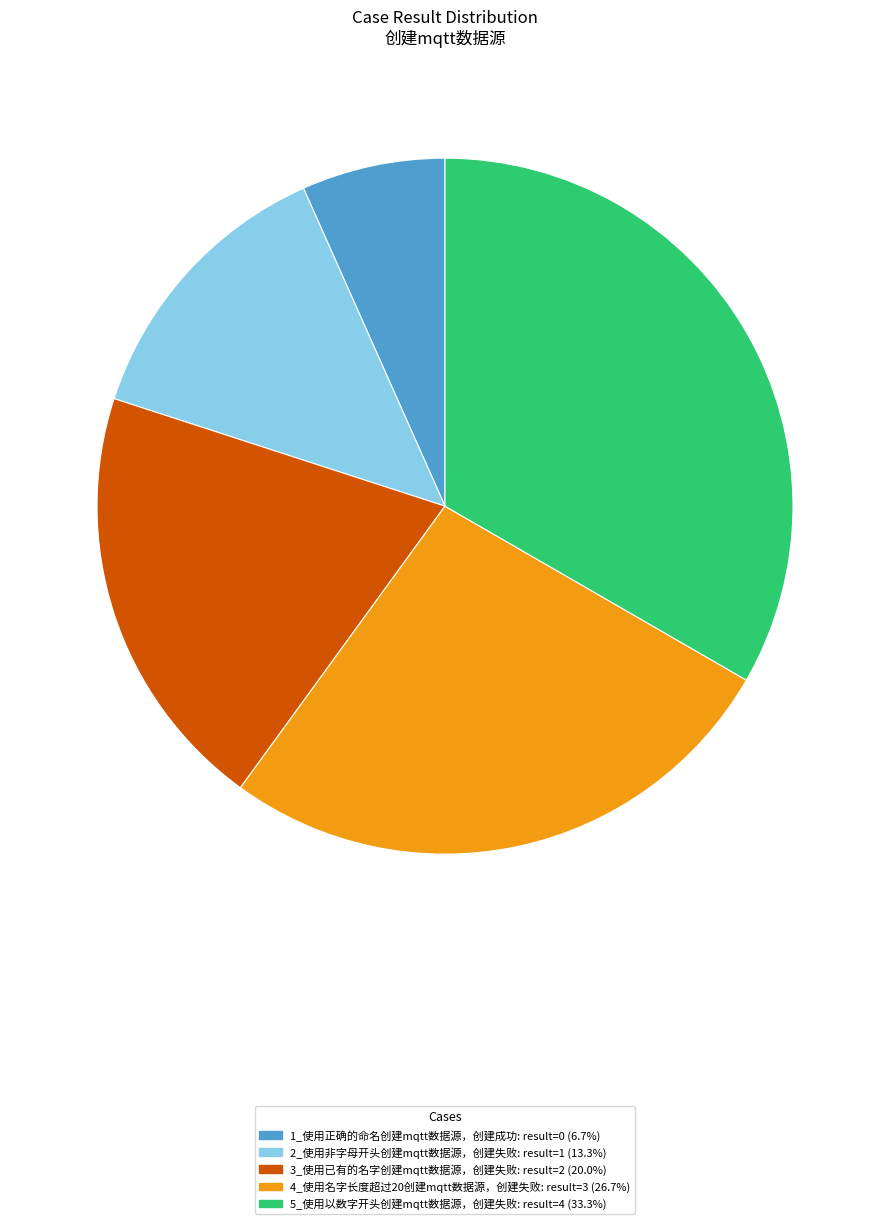

What is the smallest slice in the pie chart?

1_使用正确的命名创建mqtt数据源，创建成功